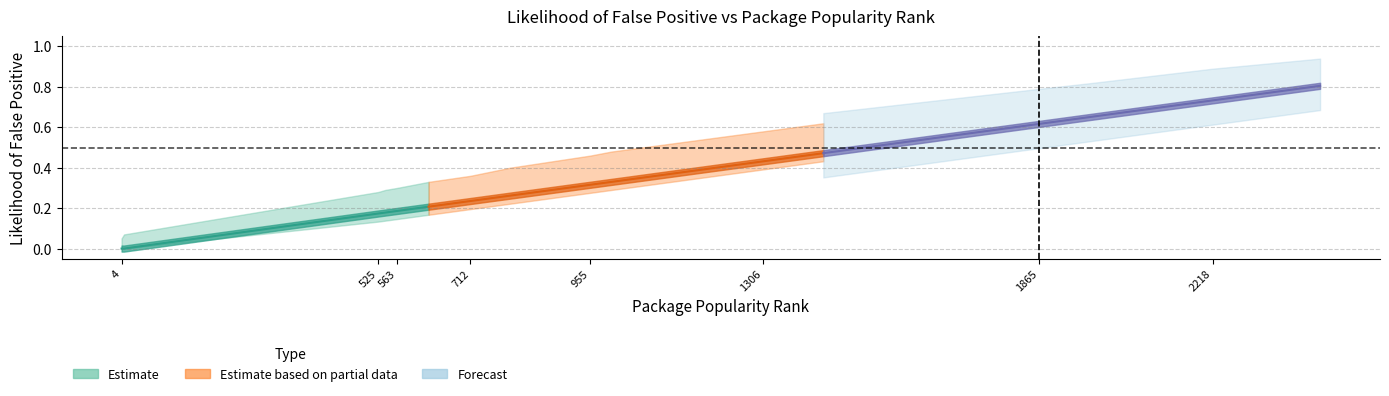

True or false: likelihood_mid and likelihood_lower intersect in this chart.

False